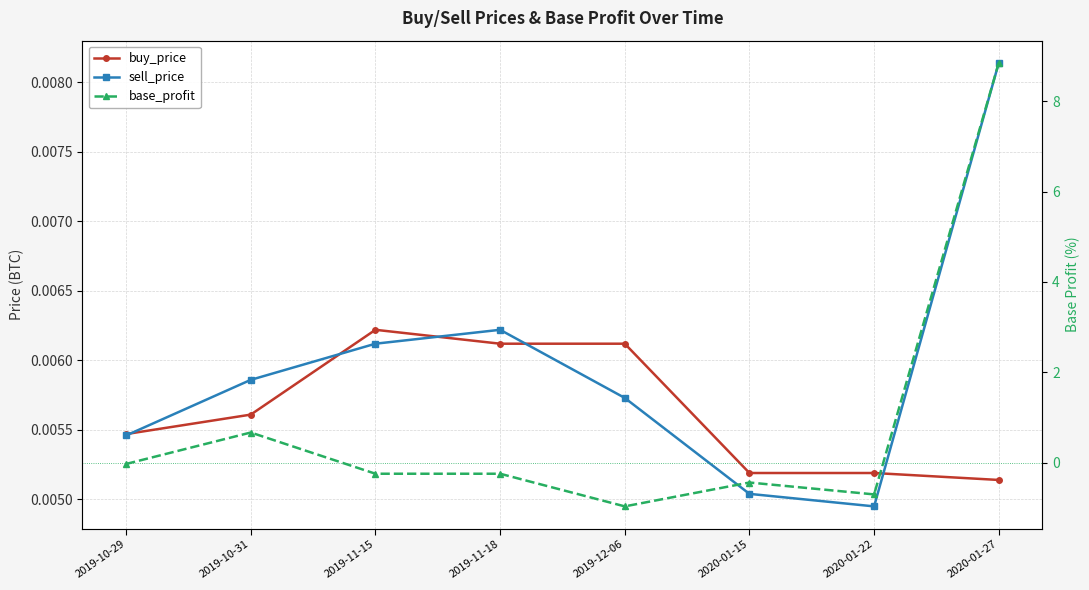

The buy_price series shows 0.0 at 2019-10-31. True or false?

True